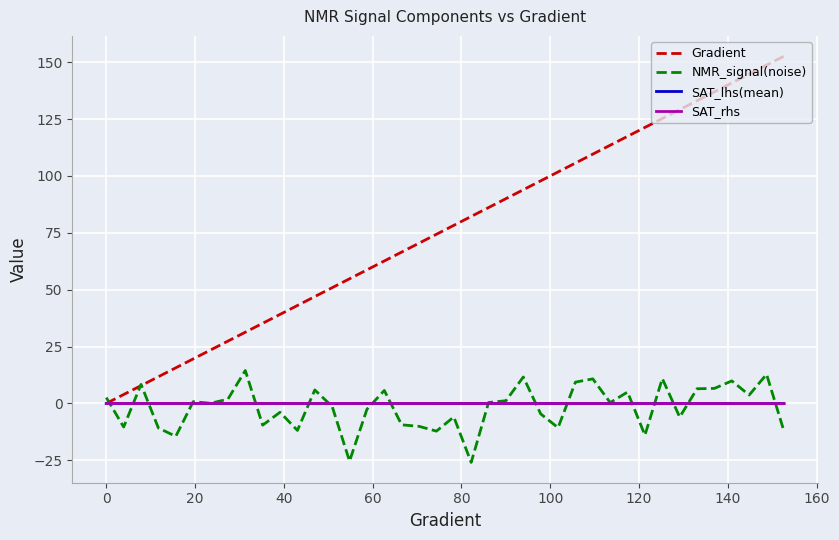

Which series has the largest total across all categories?

Gradient